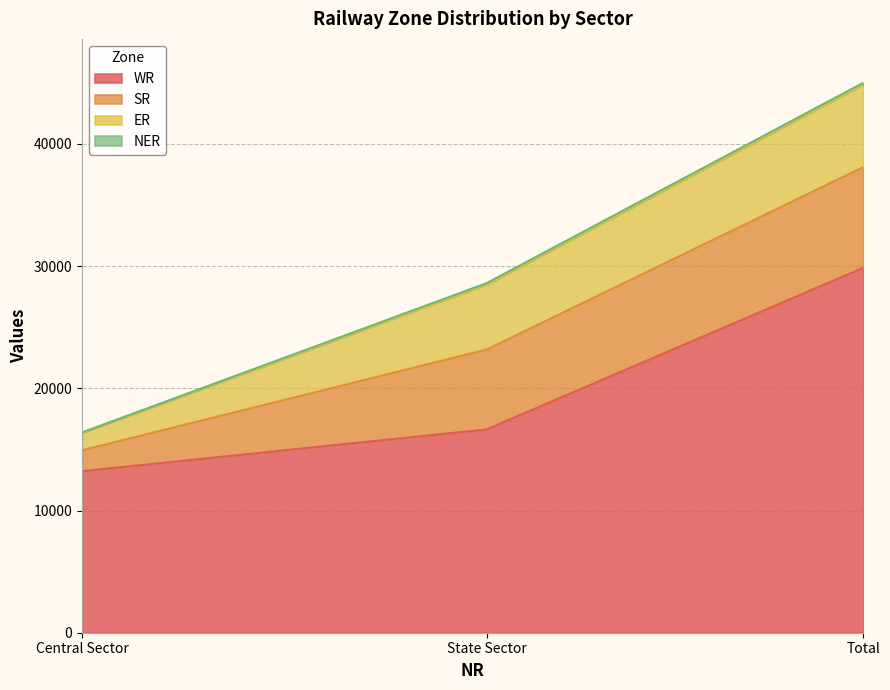

How many SR values are between 1710 and 8244?

3